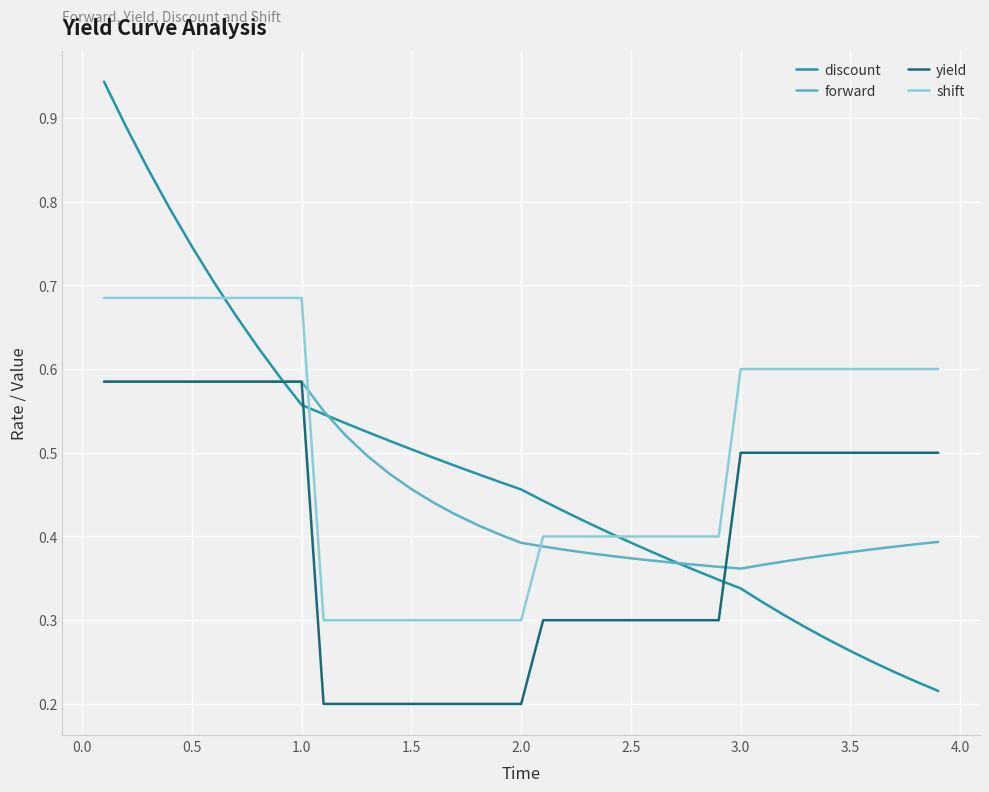

True or false: shift and forward intersect in this chart.

True